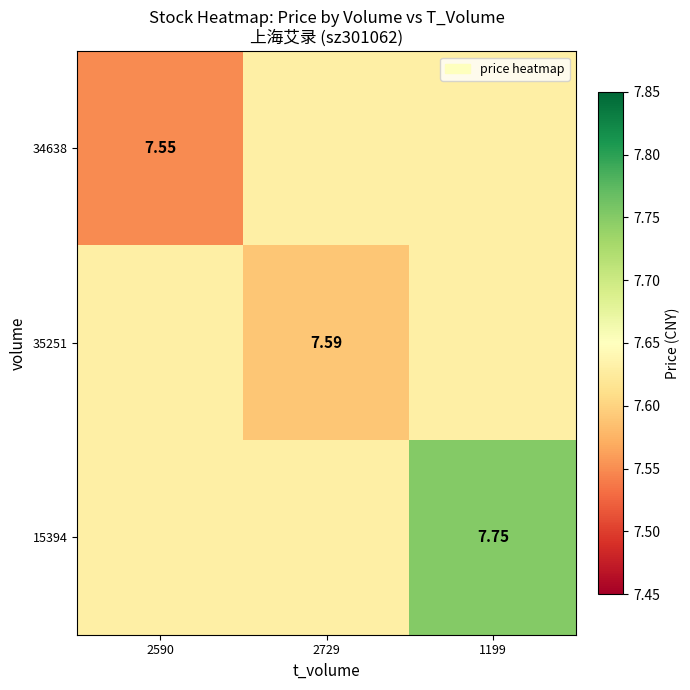

Which category has the highest value in the 34638 series?

2729